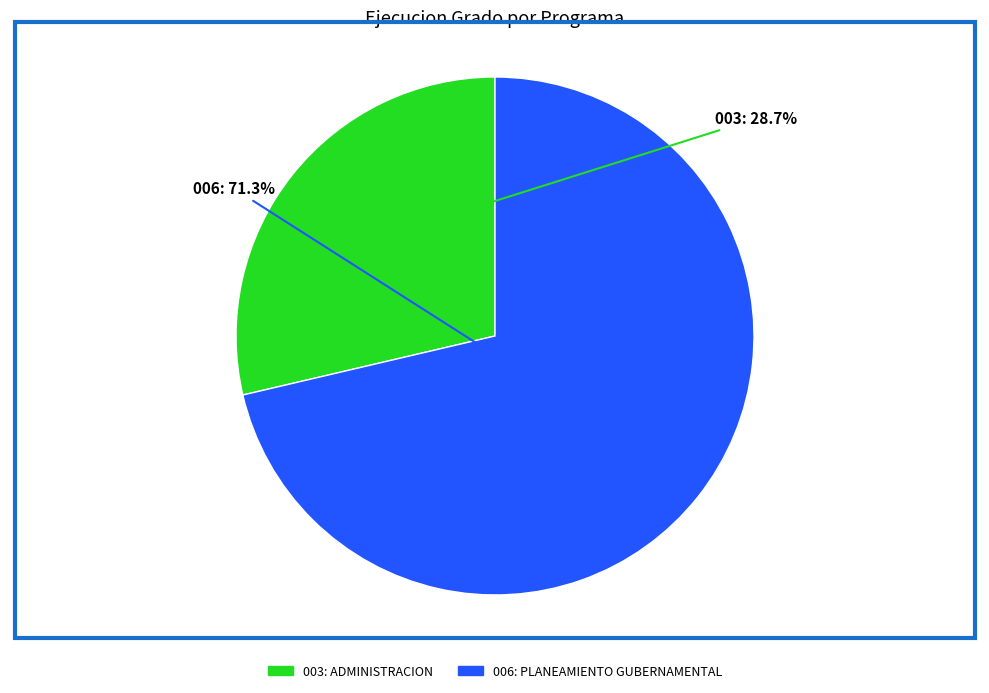

Do 006: PLANEAMIENTO GUBERNAMENTAL and 003: ADMINISTRACION together represent more than half of the pie?

Yes